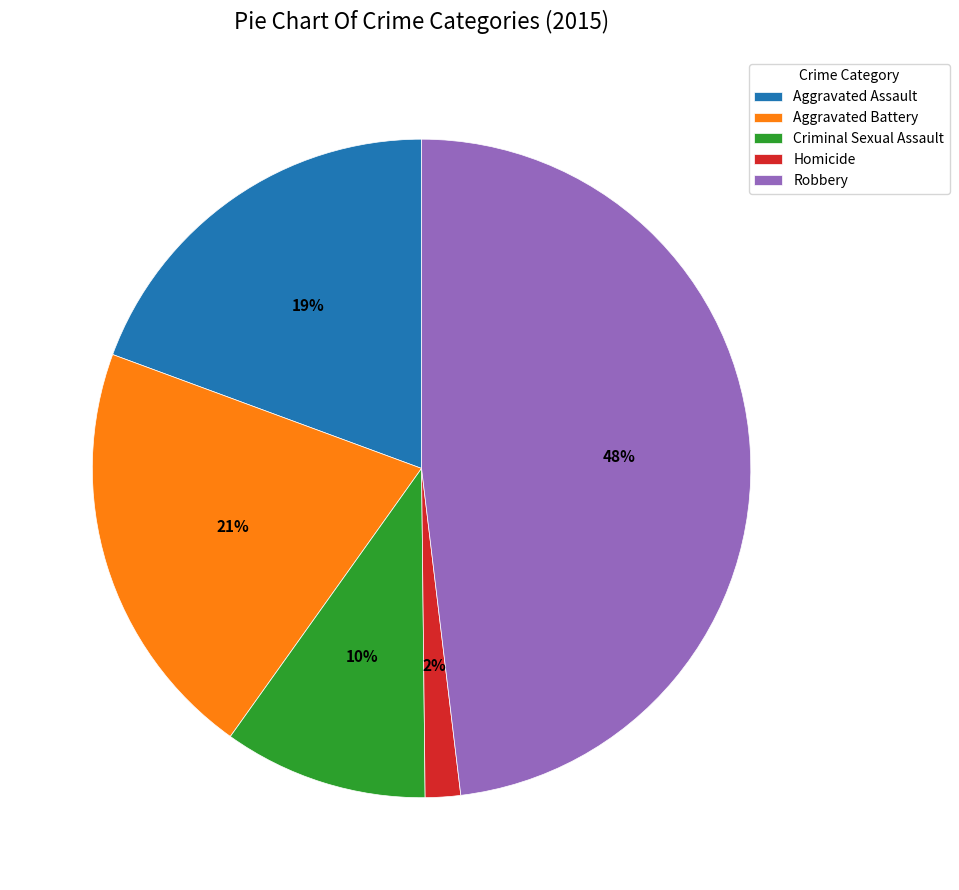

How many segments does this pie chart have?

5